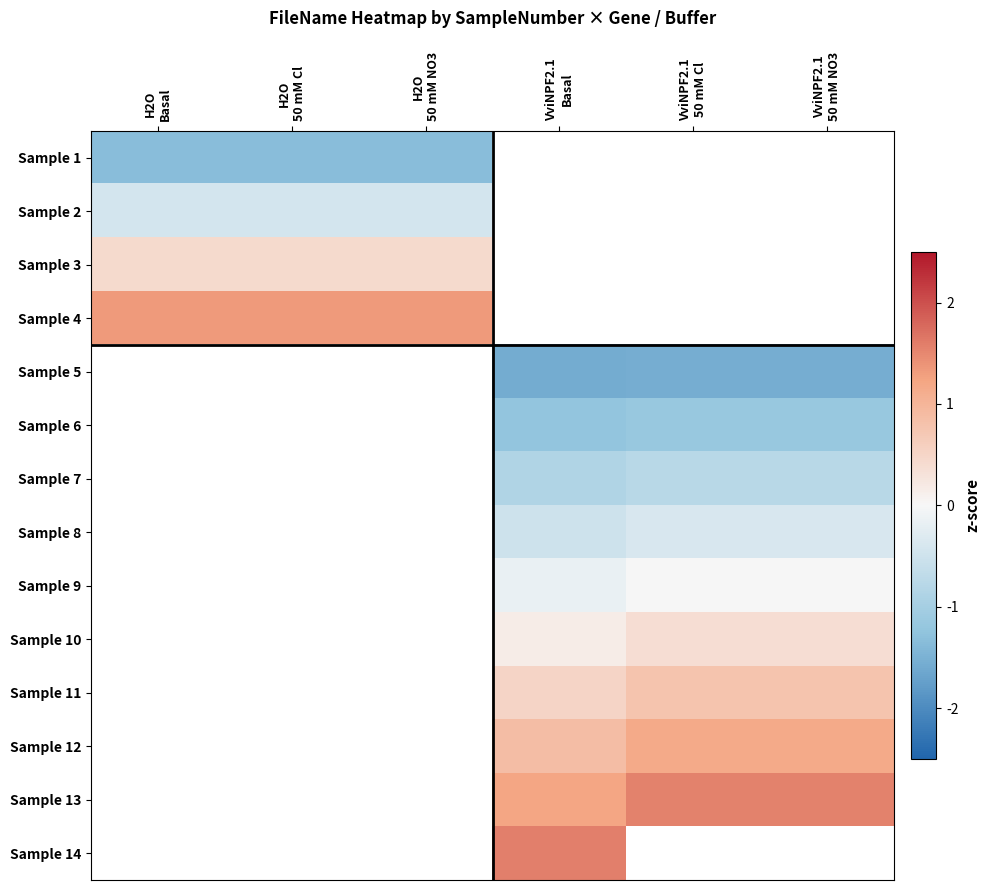

How many categories are shown in the chart?

6